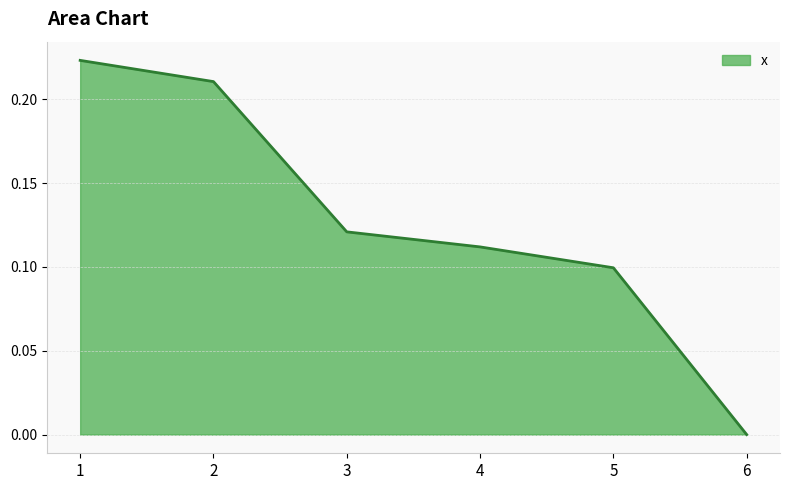

Which label corresponds to the smallest value in the chart?

6